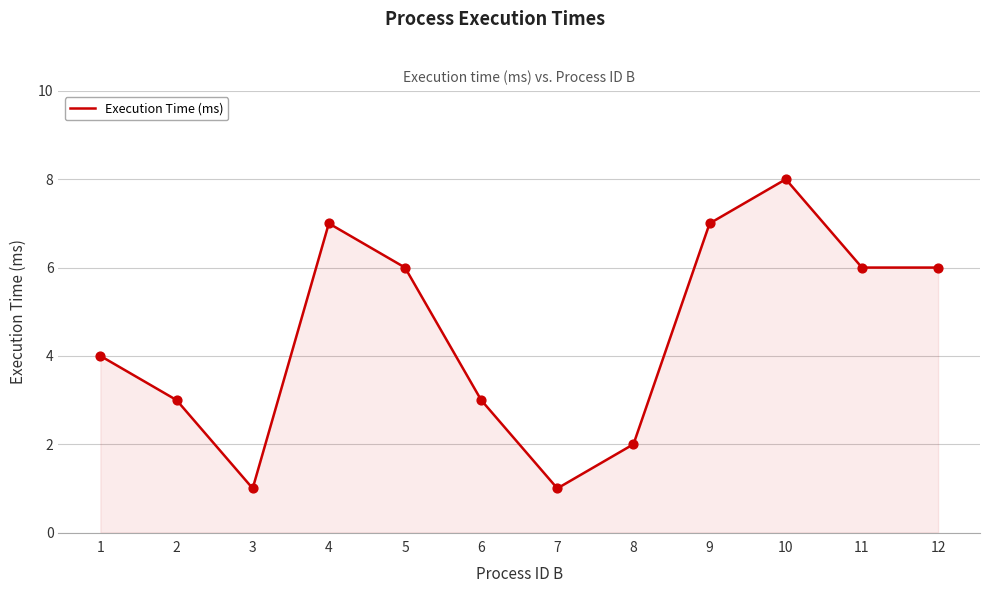

What is the change in value from 10 to 11?

-2